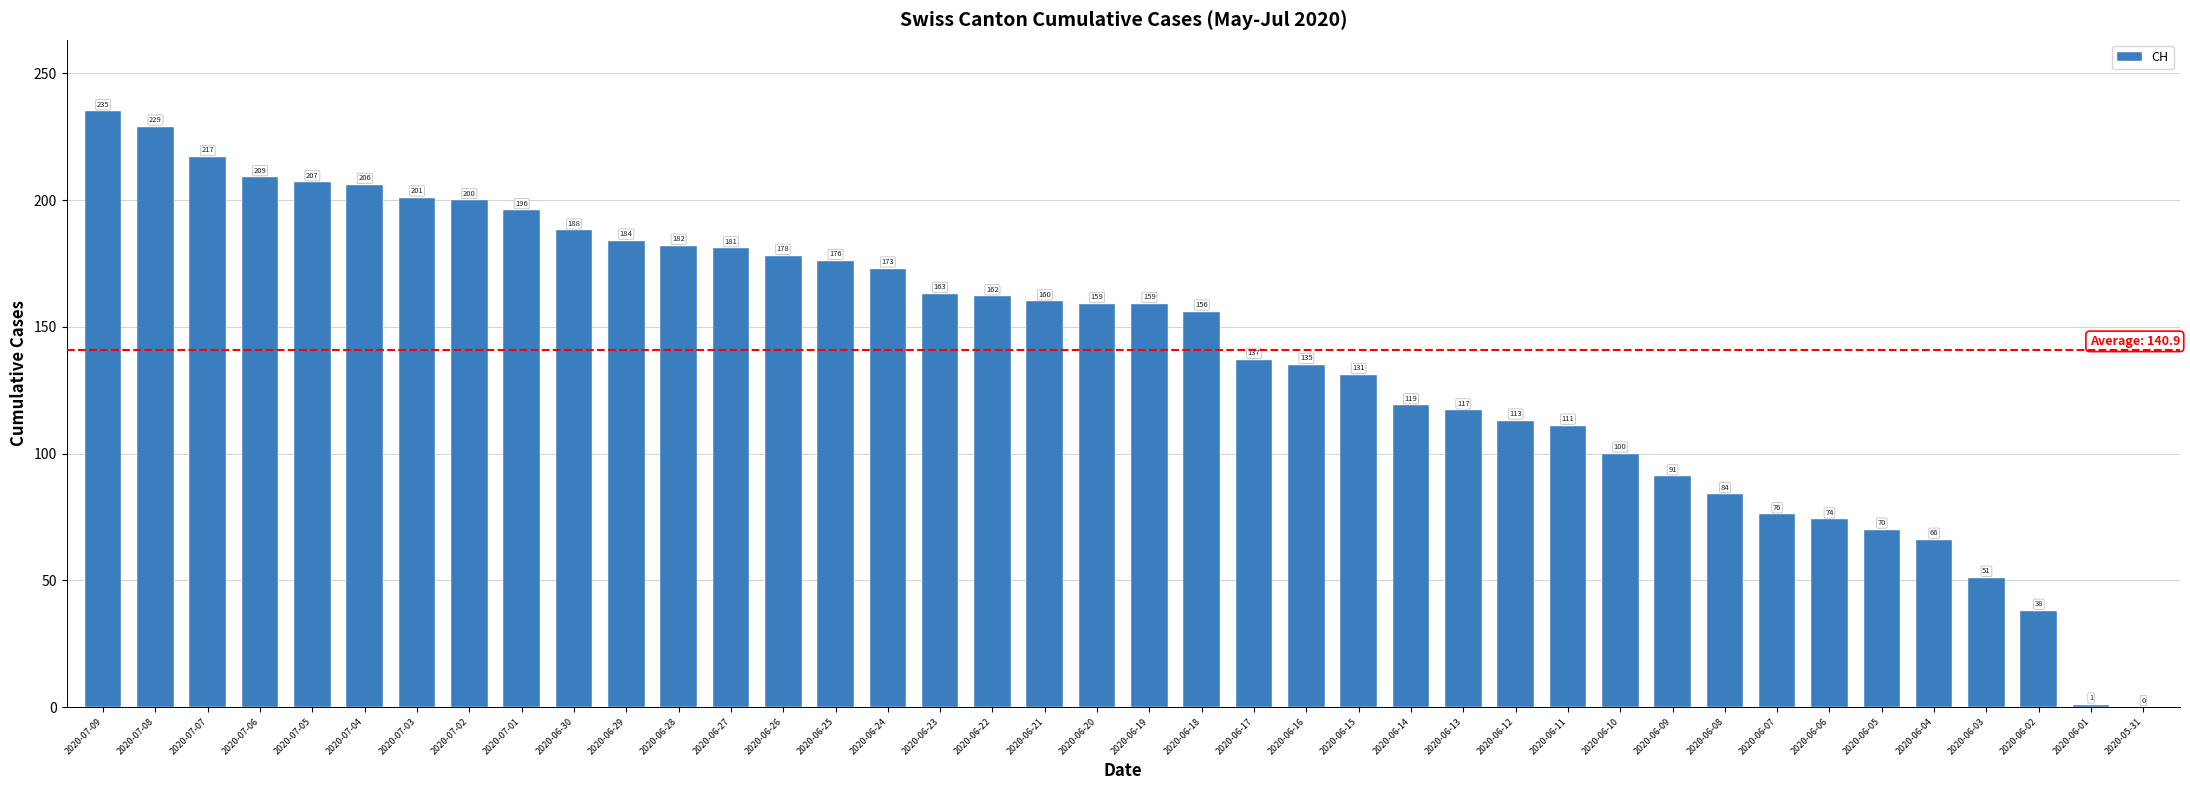

Are the bars horizontal?

No